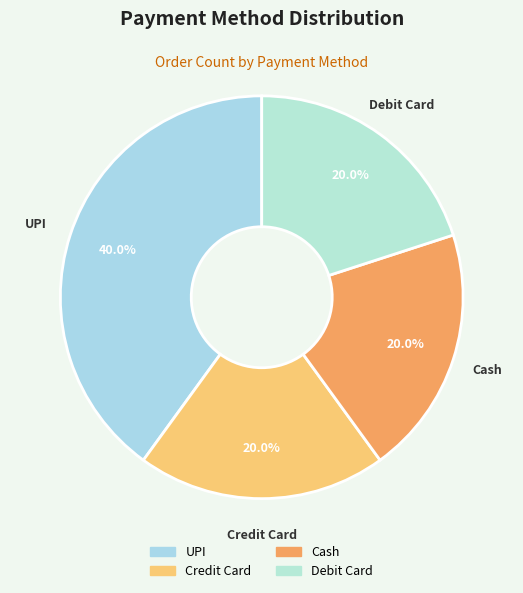

To the nearest percent, what is the combined percentage of UPI and Cash?

60%